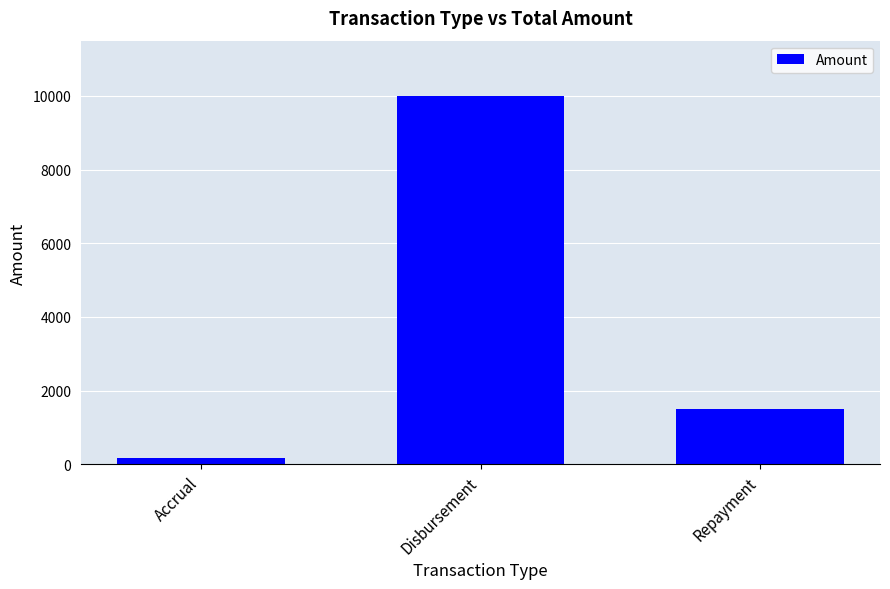

At which label is the value closest to 5089?

Repayment